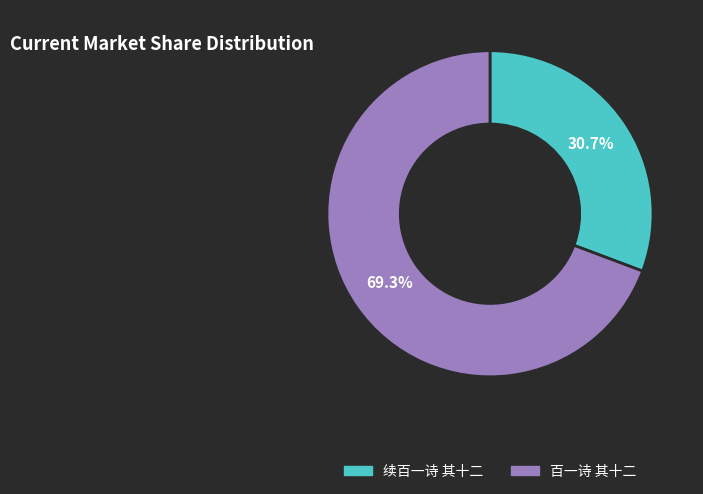

Rank the categories by value from highest to lowest.

百一诗 其十二, 续百一诗 其十二